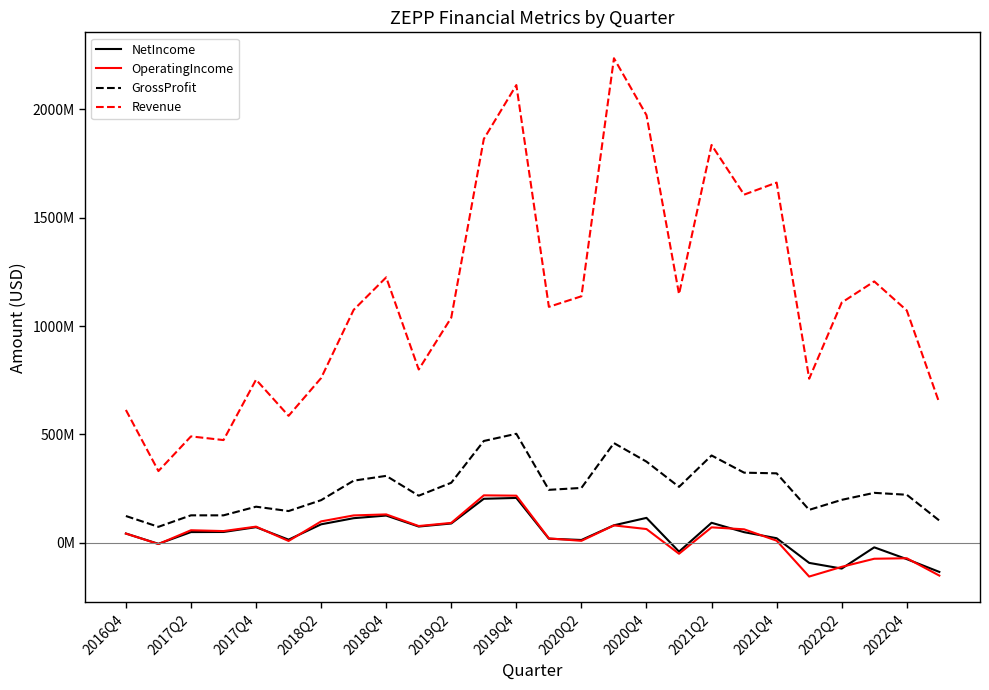

What are all the series names shown in the legend?

NetIncome, OperatingIncome, GrossProfit, Revenue